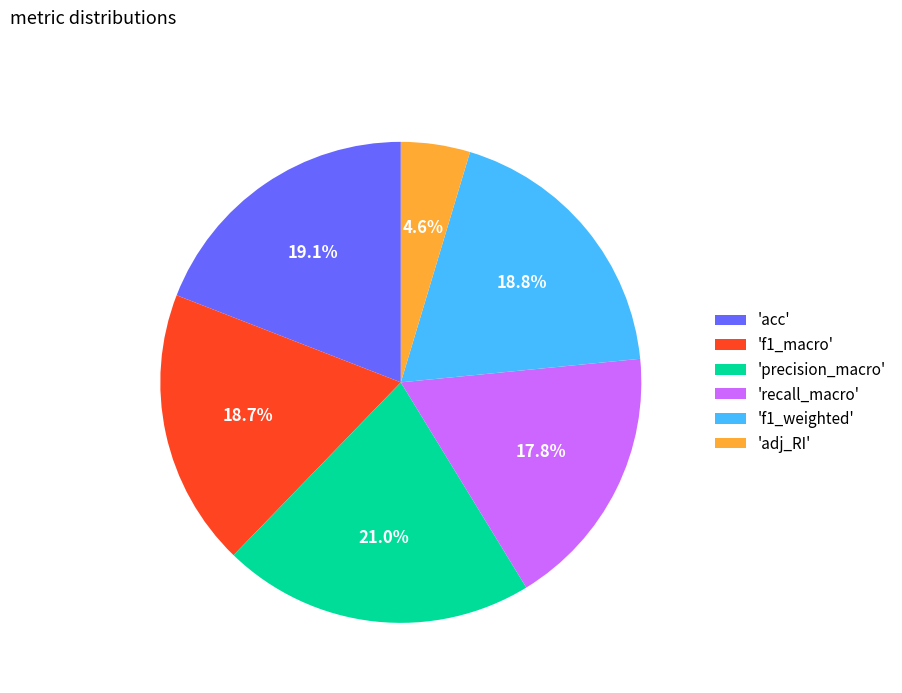

Which has a higher value, 'precision_macro' or 'f1_macro'?

'precision_macro'